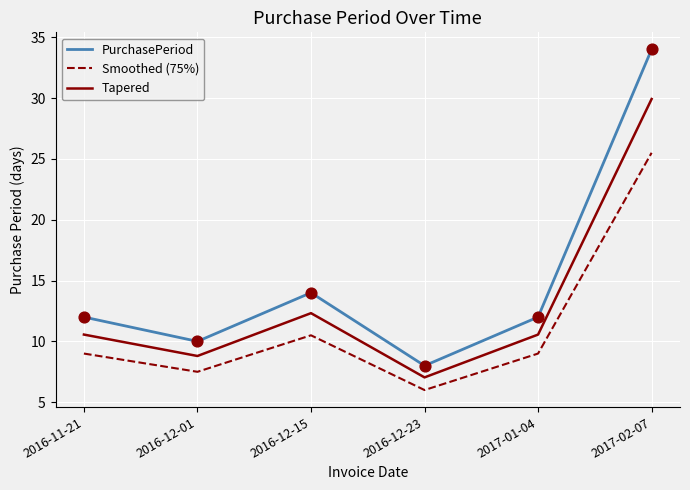

What is the spread (max minus min) of values at 2016-12-01?

2.5